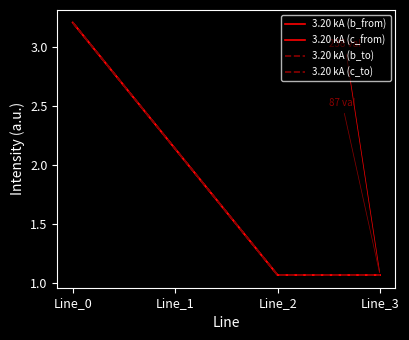

Between which two adjacent categories do 3.20 kA (c_from) and 3.20 kA (b_to) first intersect?

Line_2 and Line_3